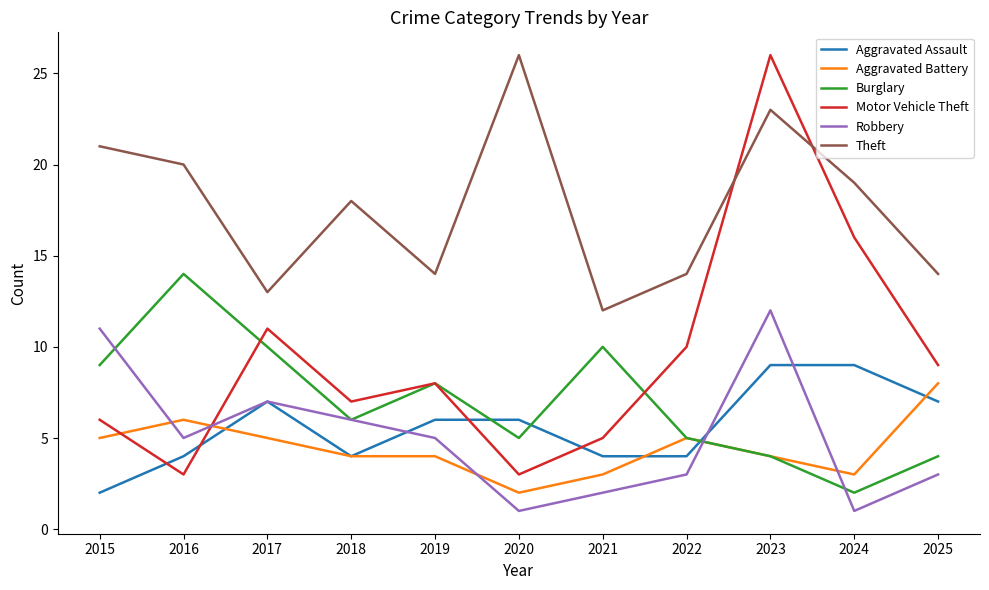

Which category has the lowest value in the Theft series?

2021